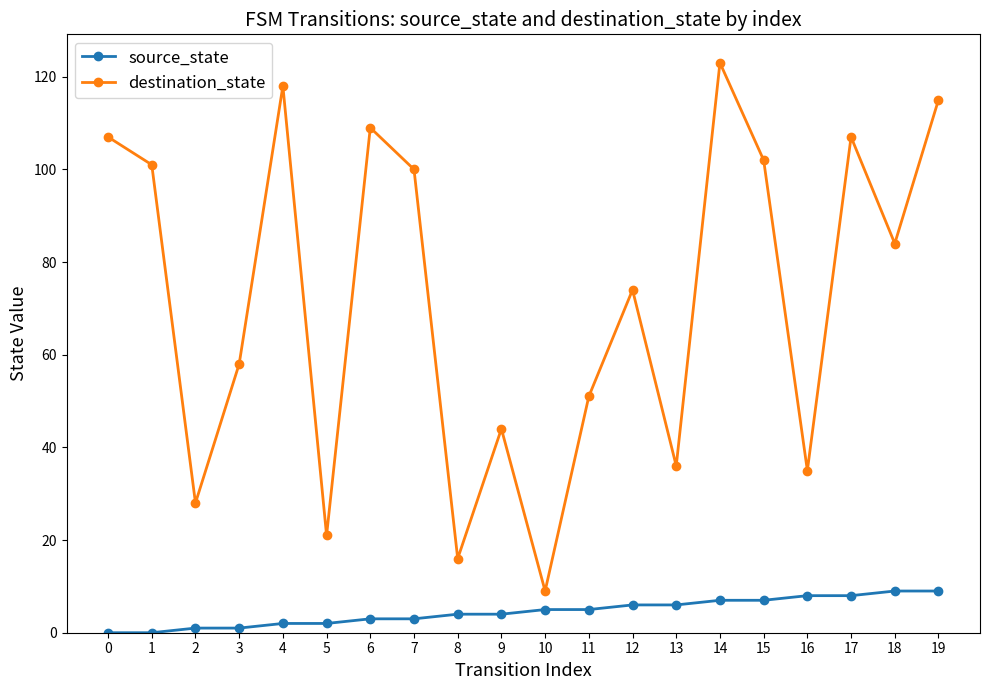

Where is the first local minimum for destination_state?

2